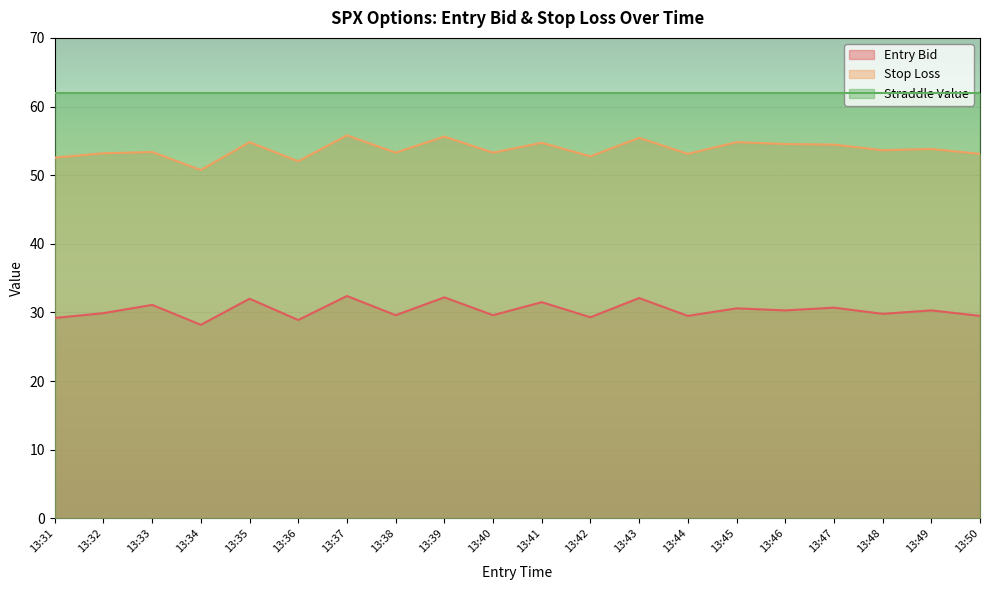

What is the minimum value shown in the chart?

28.2